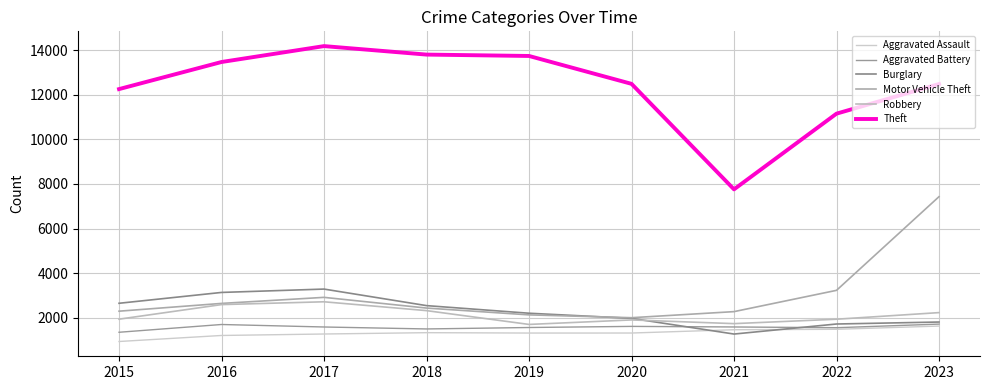

In Aggravated Assault, how many points are higher than both neighbors (excluding endpoints)?

1